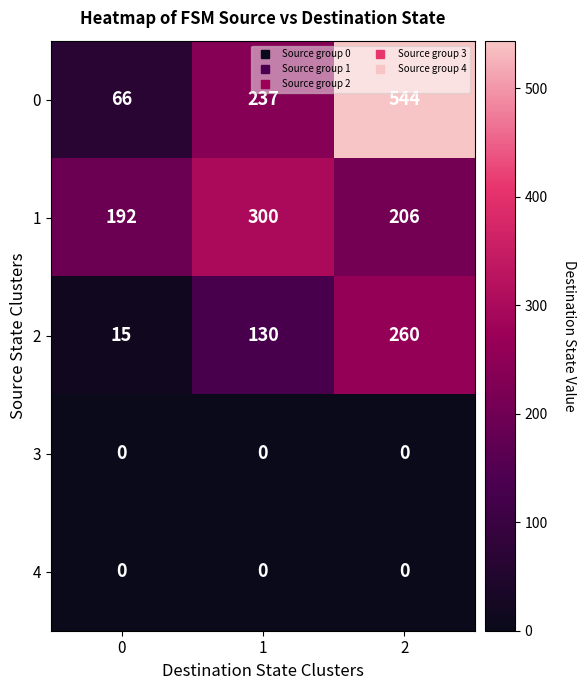

Reading right to left, list all the values displayed in this chart.

0: 2=544	1=237	0=66
1: 2=206	1=300	0=192
2: 2=260	1=130	0=15
3: 2=0	1=0	0=0
4: 2=0	1=0	0=0